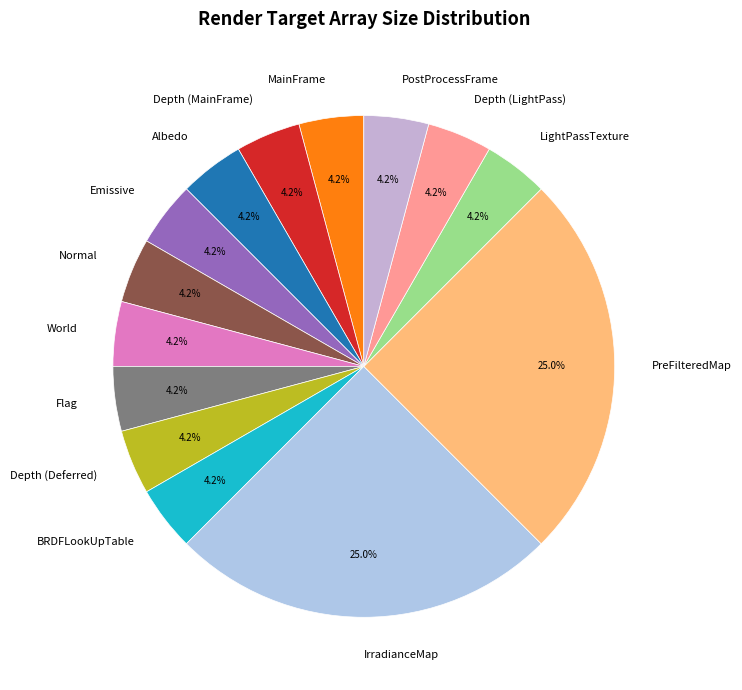

What portion of the pie excludes LightPassTexture?

95.8%